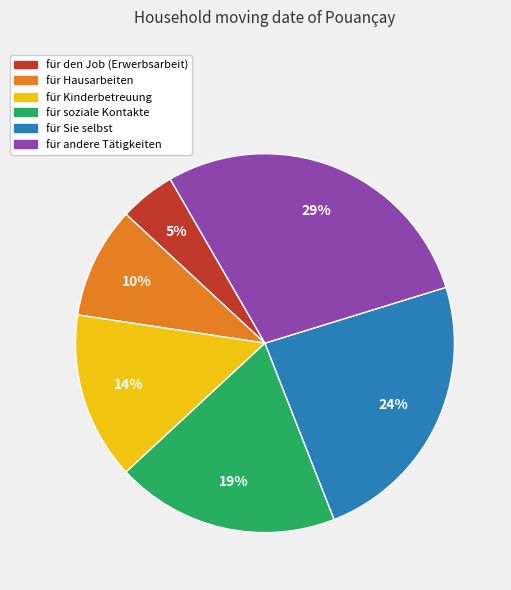

Is für Hausarbeiten the majority of the pie?

No